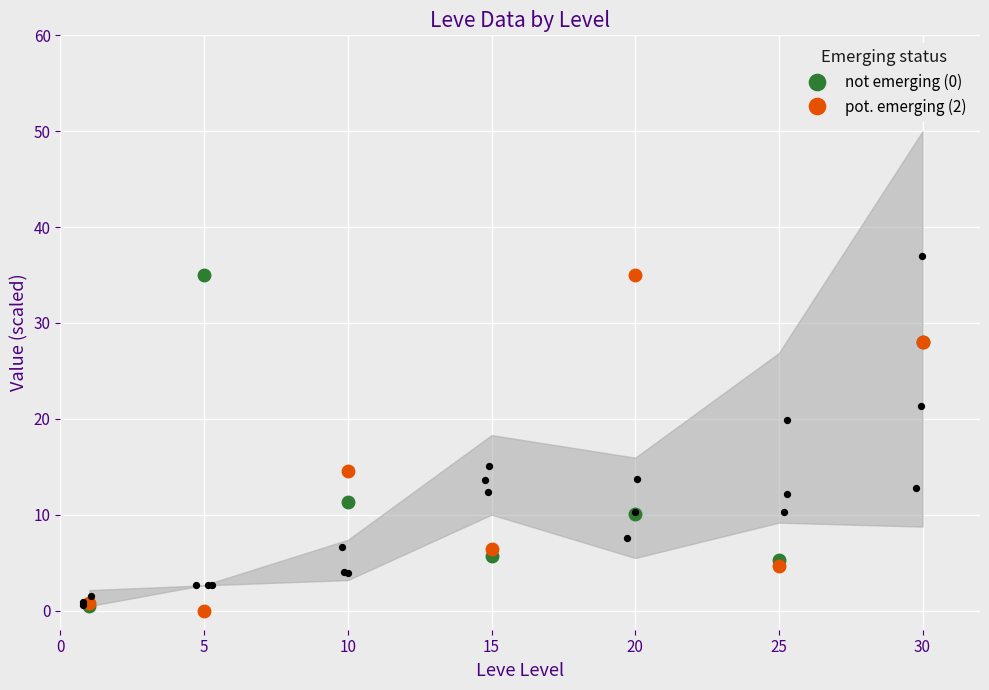

At which category is the sum across all series the highest?

30